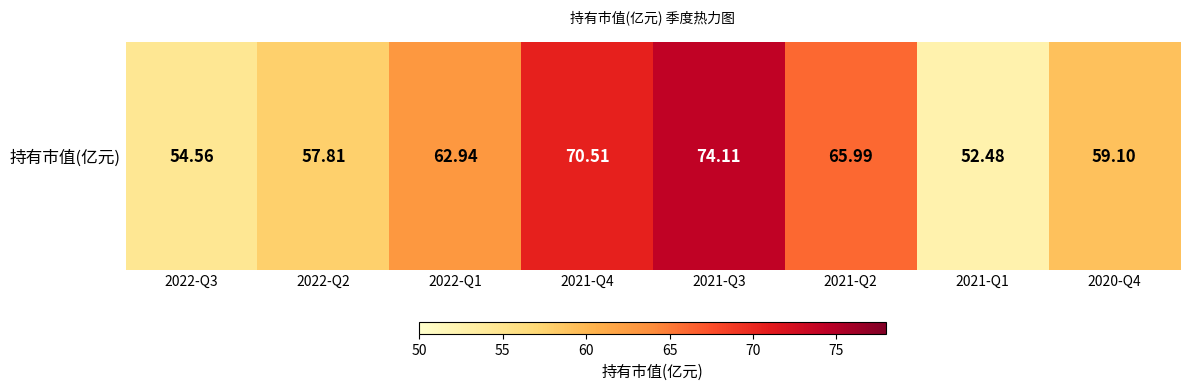

Which has a higher value, 2020-Q4 or 2021-Q3?

2021-Q3